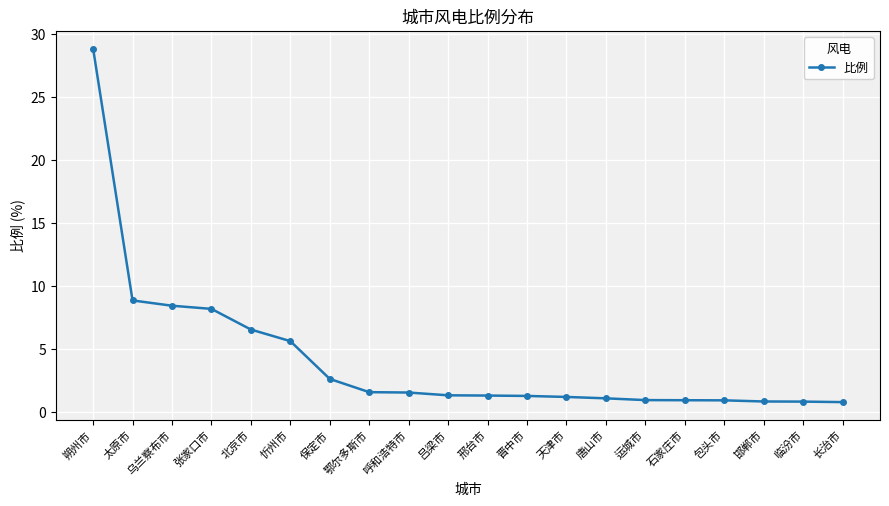

The value at 北京市 is 9.1. True or false?

False